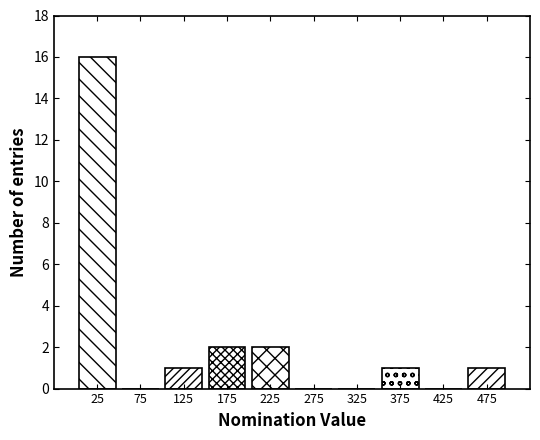

What is the height of the bar covering 0 to 50 on the x-axis? The values are not printed on the chart, so give them approximately, as read against the axis.

16